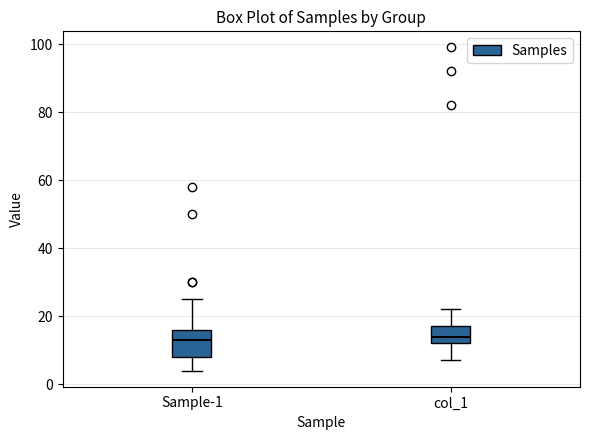

Comparing the boxes themselves (not the whiskers), which one is the tallest?

Sample-1